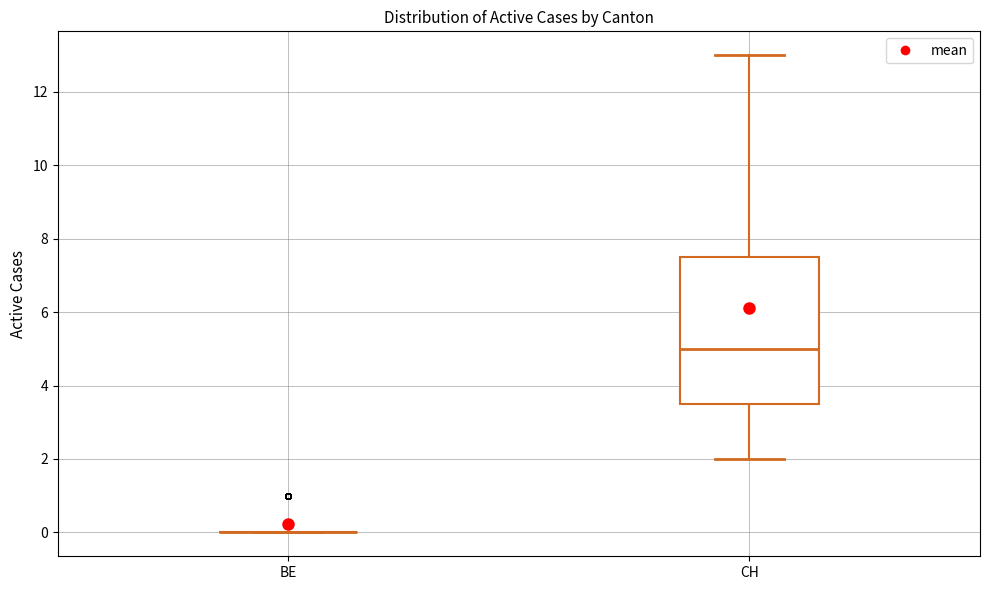

Which box is the tallest, from its lower edge to its upper edge?

CH